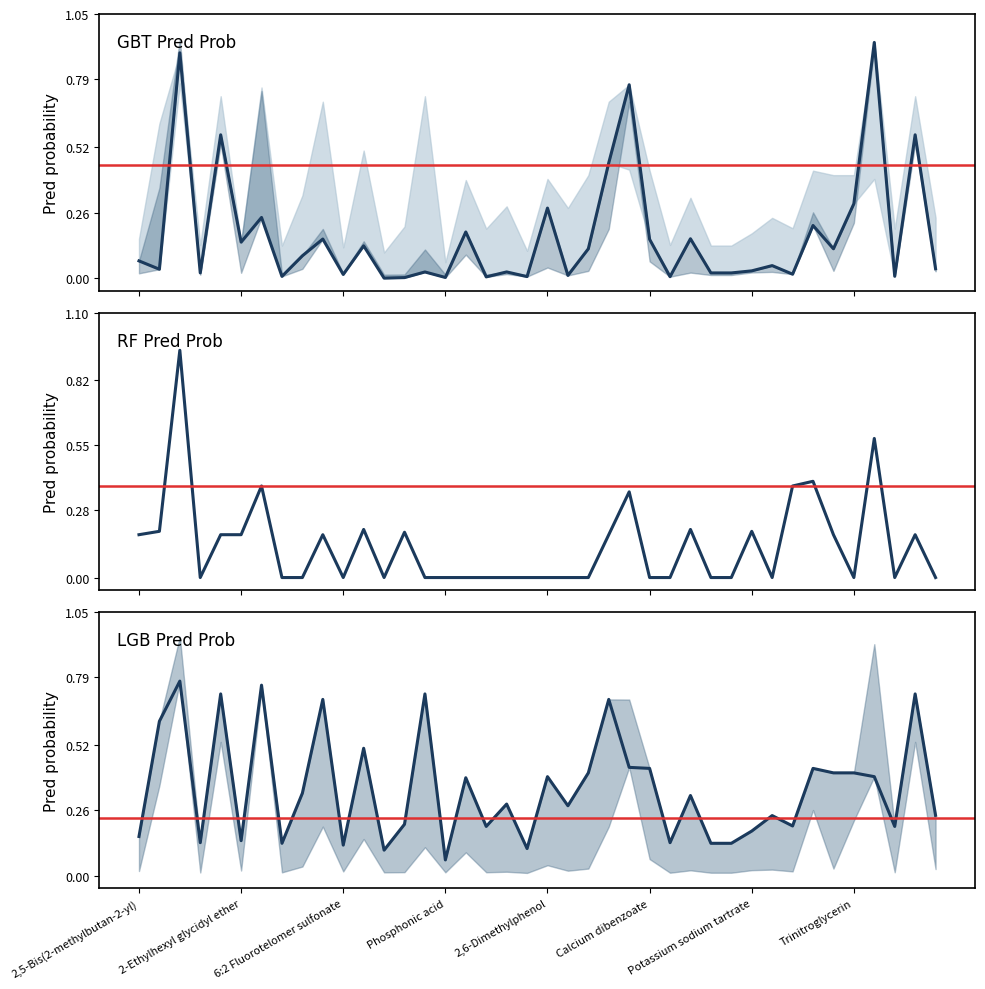

Which series has the largest range (max minus min)?

rf_pred_prob